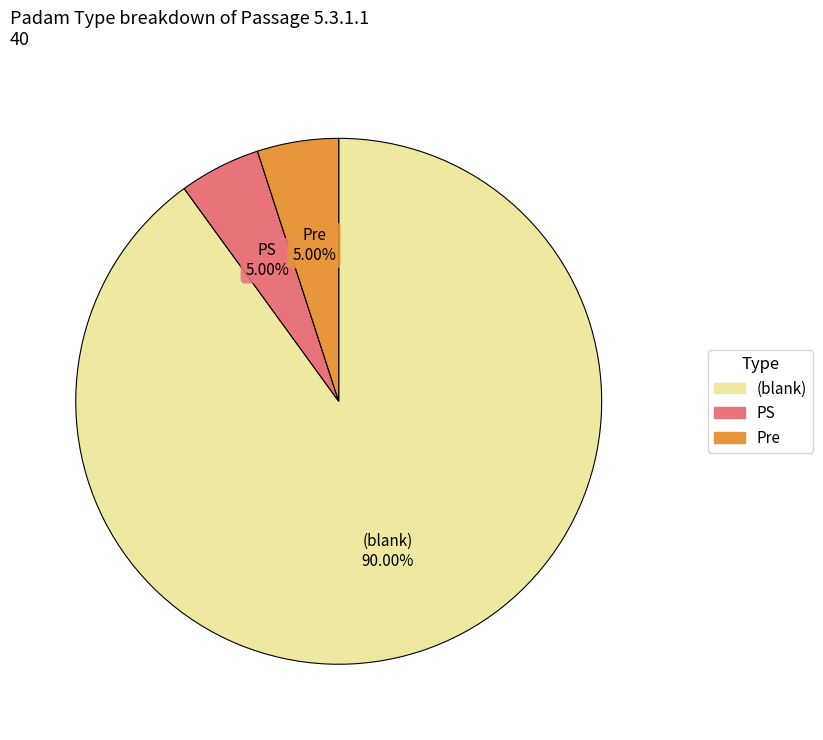

Is there a majority slice in this chart?

Yes